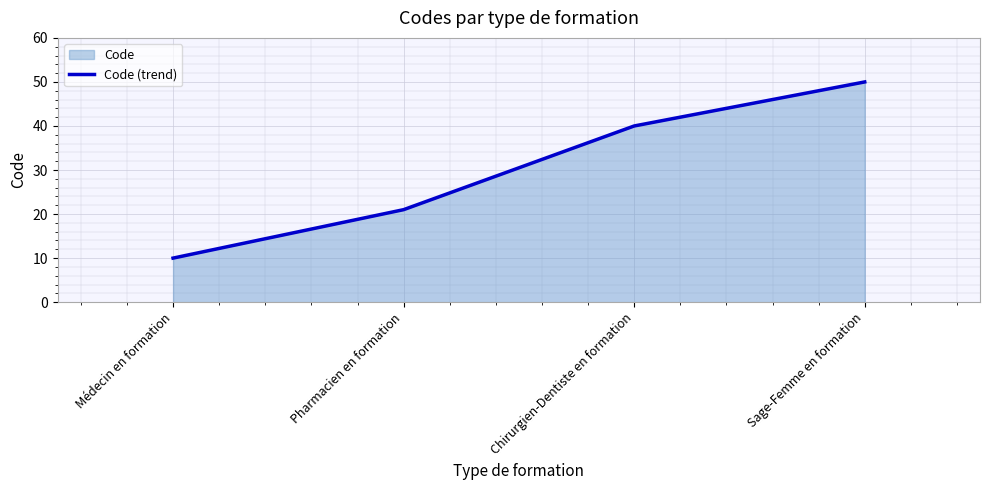

What is the difference between the maximum and second lowest values?

29